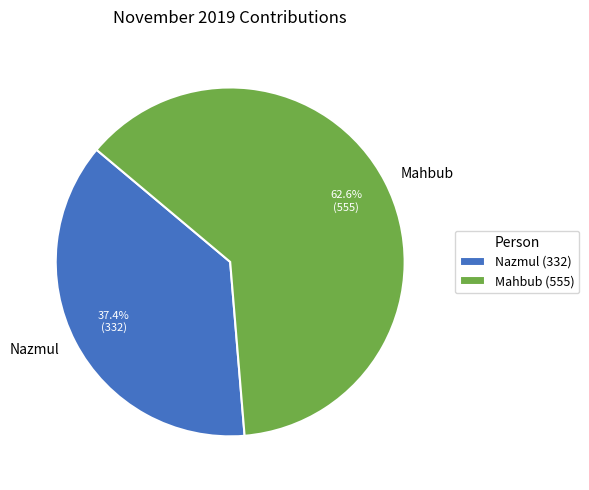

To the nearest percent, what percentage of the pie is Nazmul?

37%